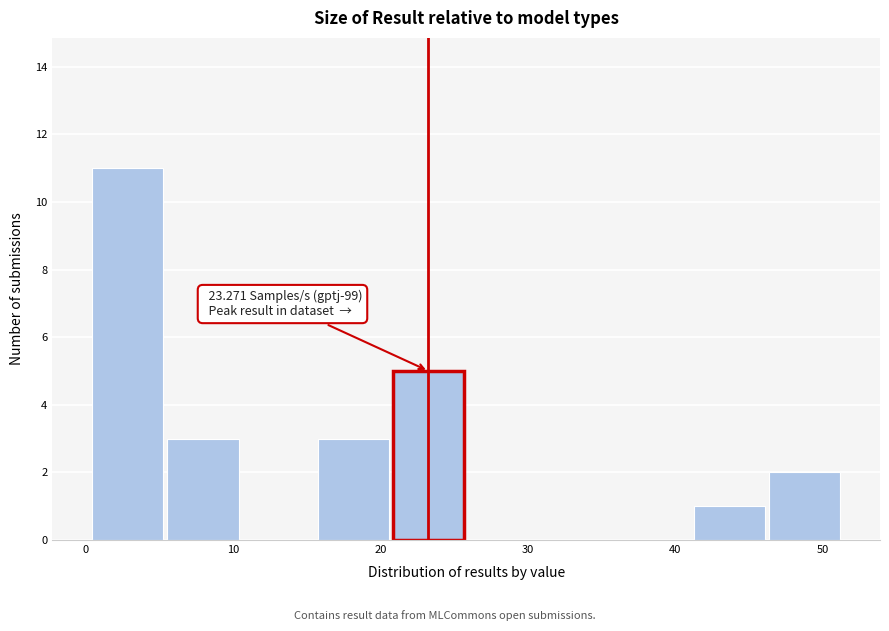

Over which range of the x-axis is the bar tallest?

0 to 5